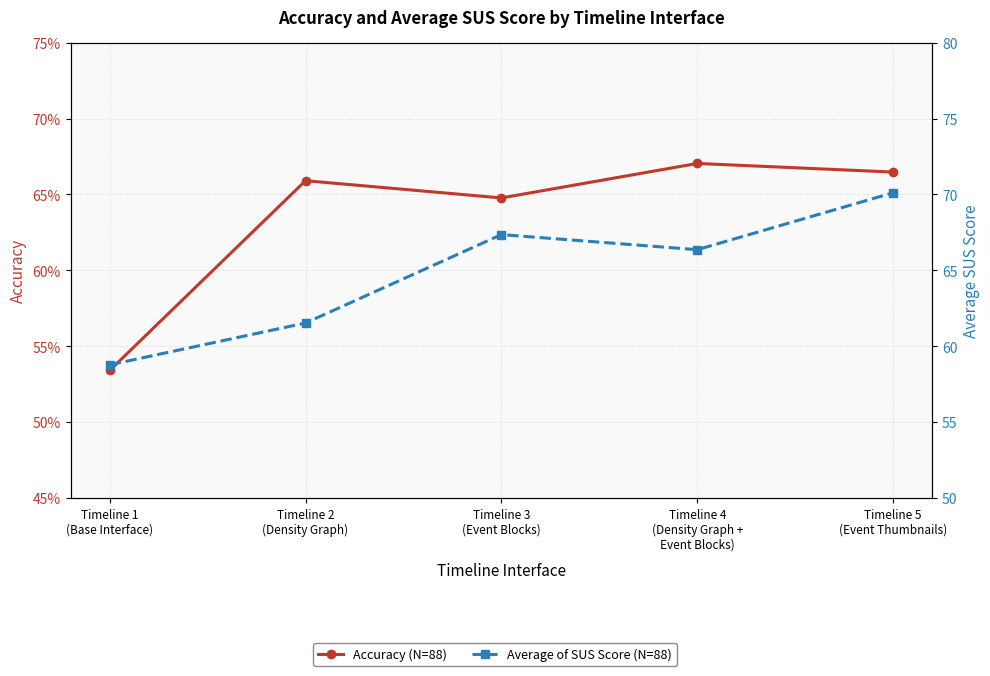

Reading left to right, transcribe all the data shown in this chart.

Accuracy (N=88): Timeline 1
(Base Interface)=0.5	Timeline 2
(Density Graph)=0.7	Timeline 3
(Event Blocks)=0.6	Timeline 4
(Density Graph +
Event Blocks)=0.7	Timeline 5
(Event Thumbnails)=0.7
Average of SUS Score (N=88): Timeline 1
(Base Interface)=58.8	Timeline 2
(Density Graph)=61.5	Timeline 3
(Event Blocks)=67.4	Timeline 4
(Density Graph +
Event Blocks)=66.4	Timeline 5
(Event Thumbnails)=70.1